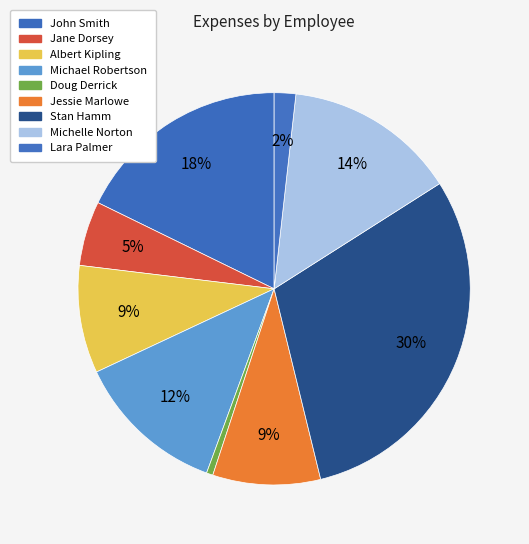

How many slices are in this pie chart?

9